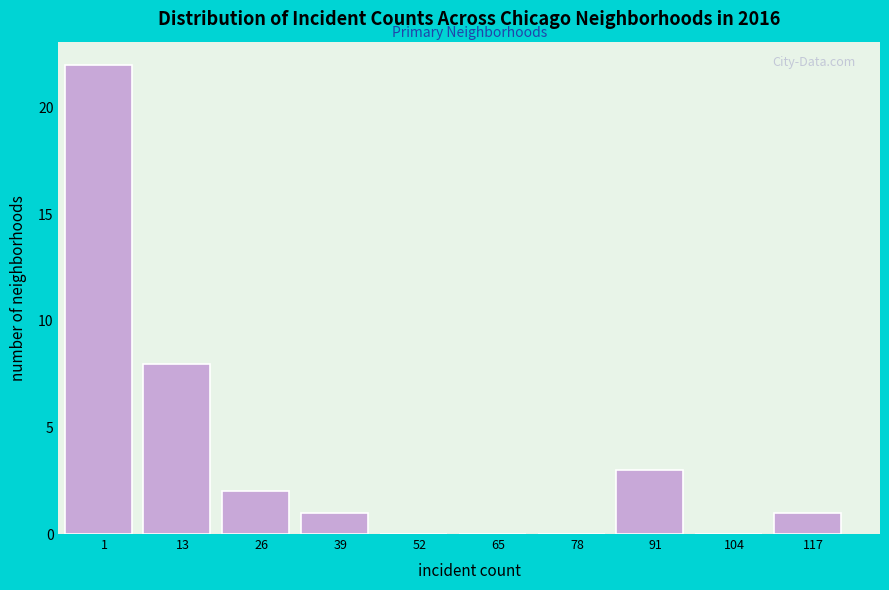

Reading left to right, list all the values displayed in this chart.

1=22	13=8	26=2	39=1	52=0	65=0	78=0	91=3	104=0	117=1